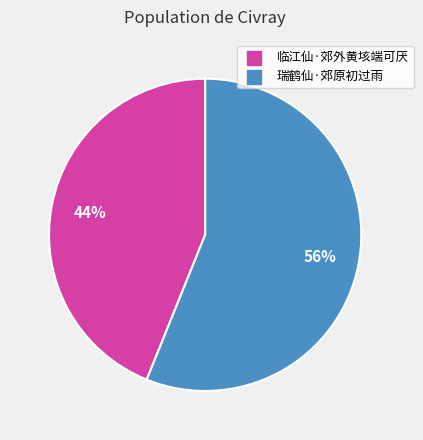

Which slice is the smallest?

临江仙·郊外黄垓端可厌